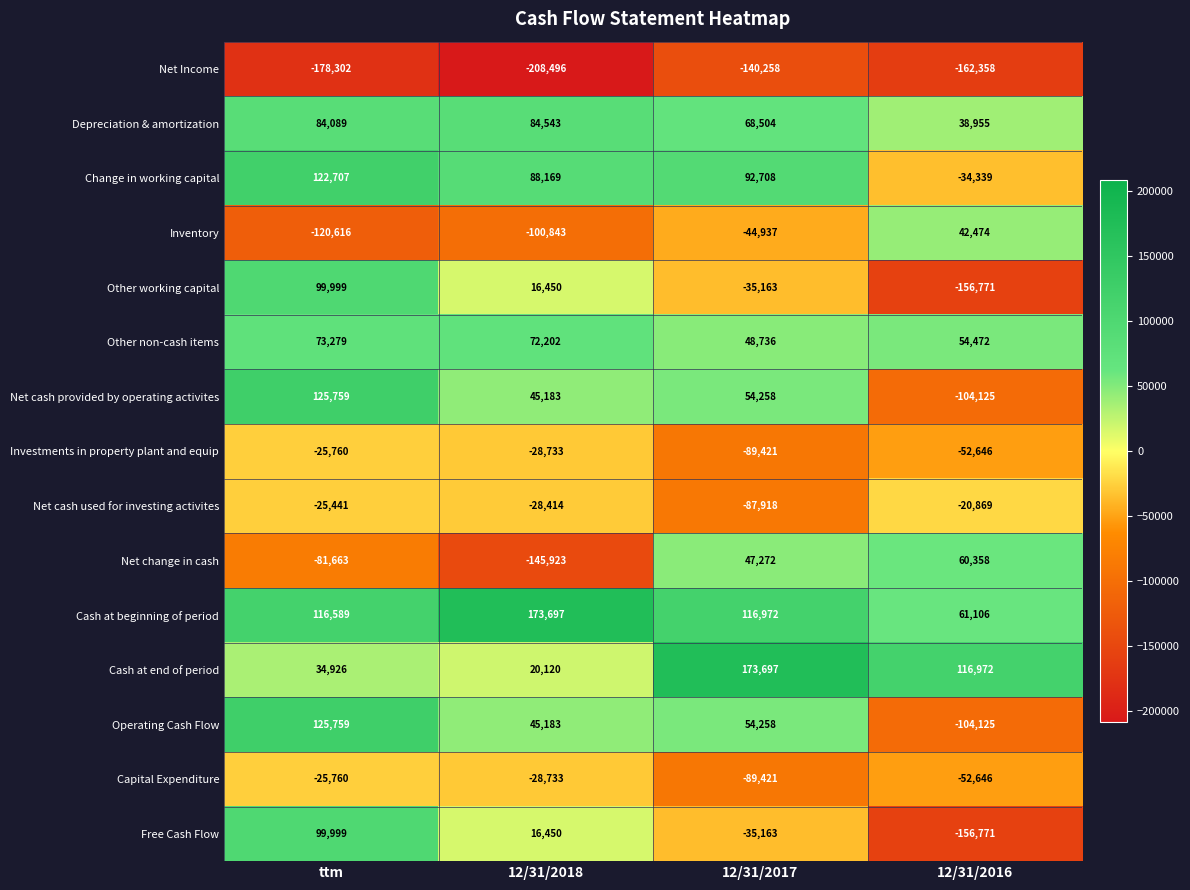

Rank the categories by Other non-cash items value from lowest to highest.

12/31/2017, 12/31/2016, 12/31/2018, ttm